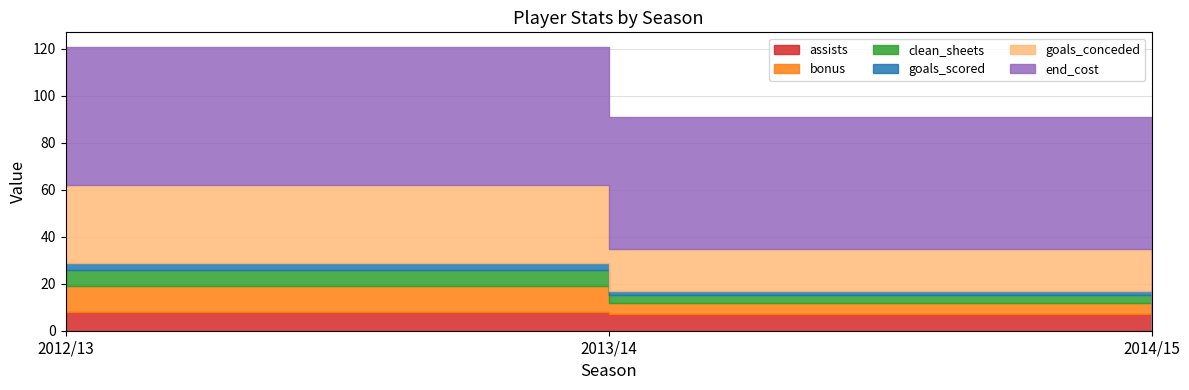

Where does the goals_scored series first go above 2?

2012/13